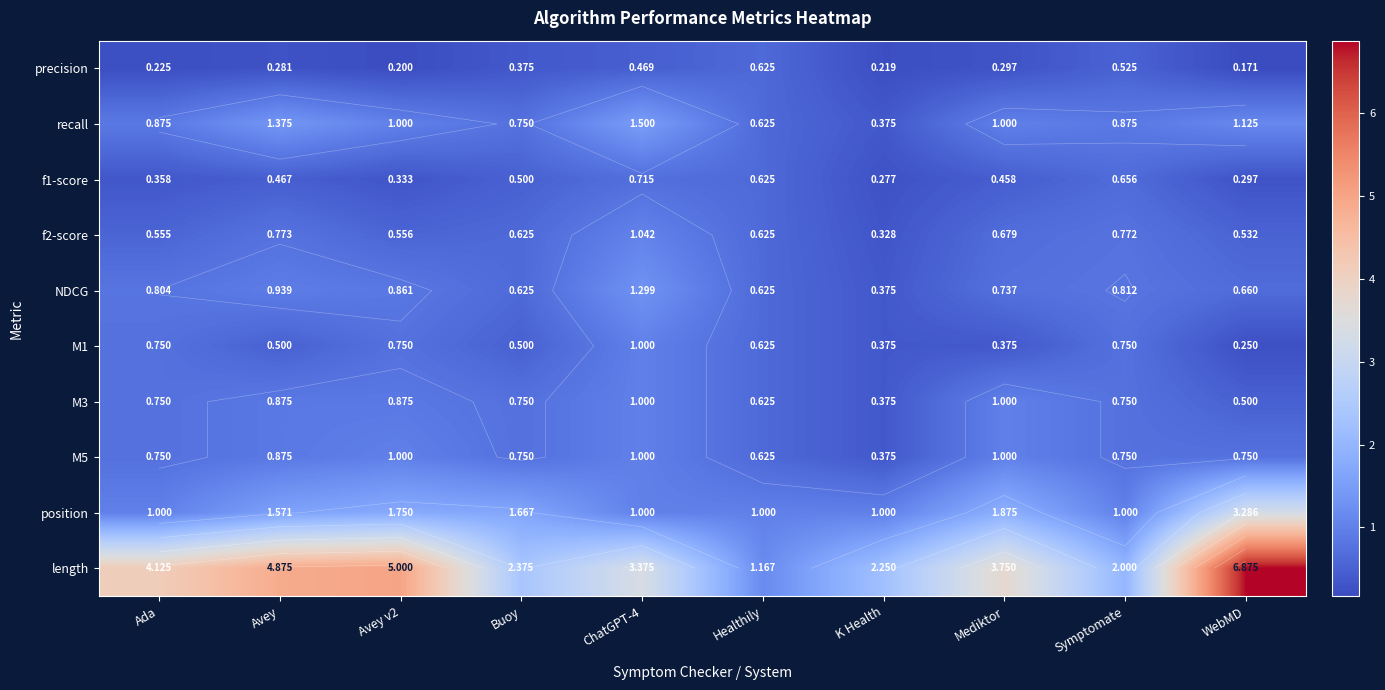

How many series are shown in this chart?

10